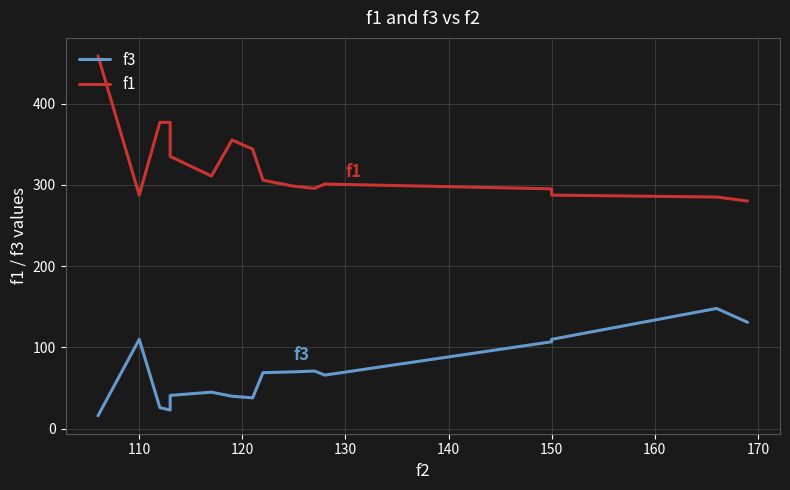

The value of f3 at 100 is 27.5. True or false?

False